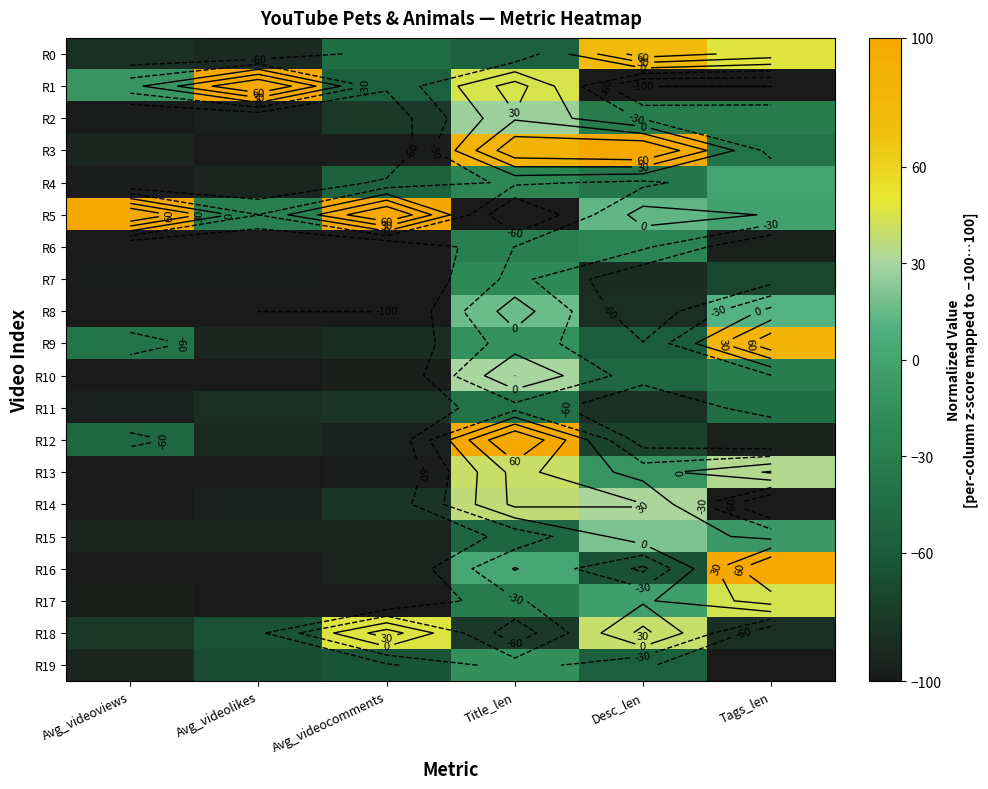

Is it true that R4 equals -54.0 at Avg_videocomments?

True